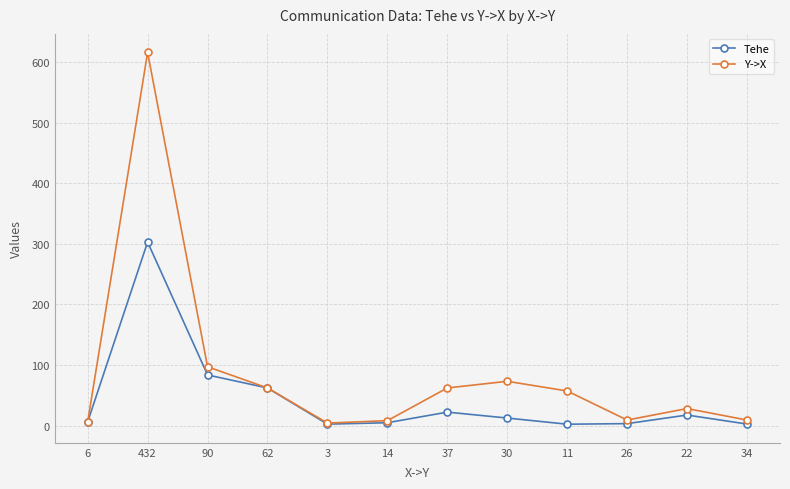

Is the value of Y->X at 11 greater than the value of Tehe at 3?

Yes